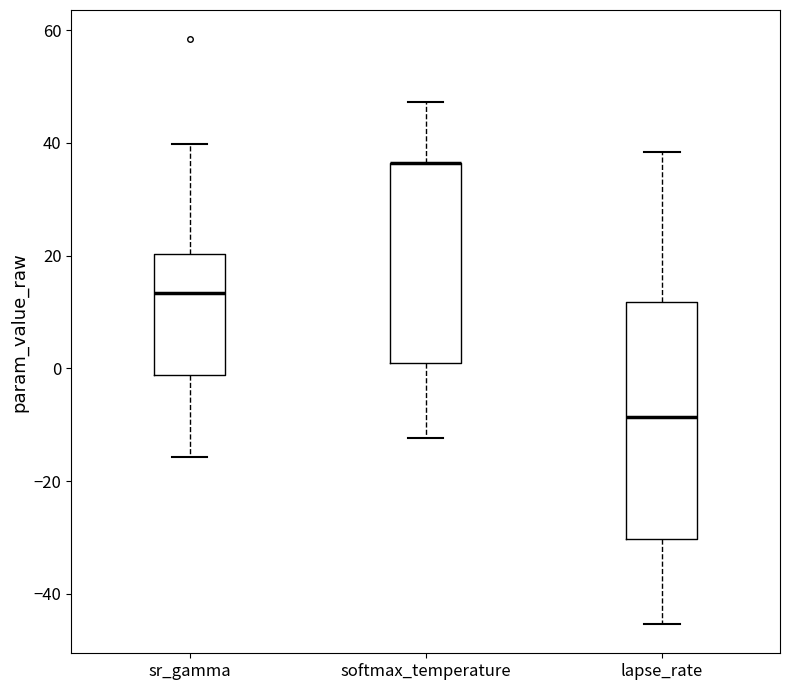

Reading left to right, transcribe this box plot: for each box, give where its median line is, the range the box spans, and where its two whiskers end, as read against the y-axis. The values are not printed on the chart, so give them approximately, as read against the axis.

sr_gamma: median 14, box -2 to 20, whiskers -16 to 40
softmax_temperature: median 36 (drawn on the box's upper edge), box 2 to 36, whiskers -12 to 48
lapse_rate: median -8, box -30 to 12, whiskers -46 to 38